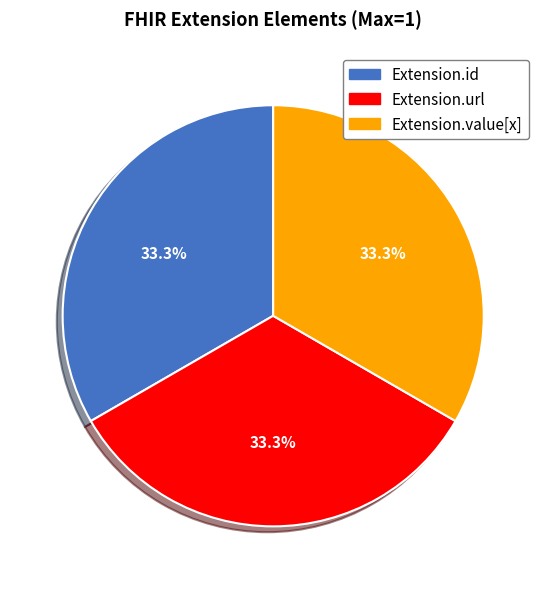

To the nearest percent, what is the difference between the largest and smallest slice percentages?

0%